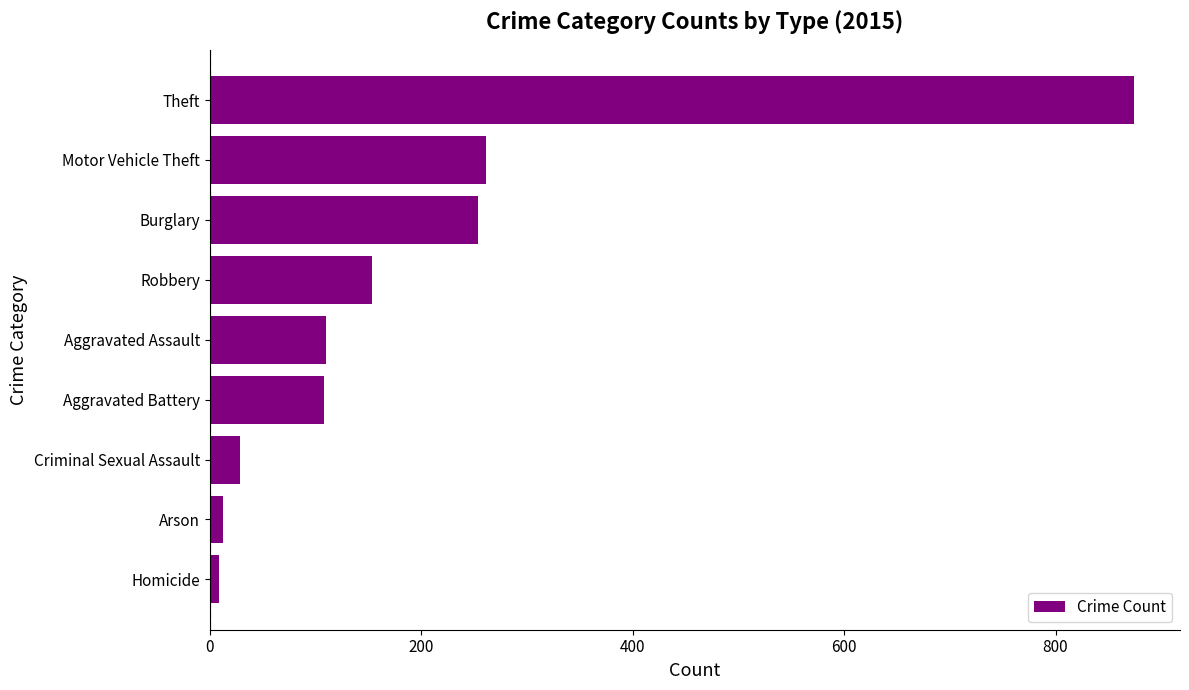

What is the sum of all values?

1812